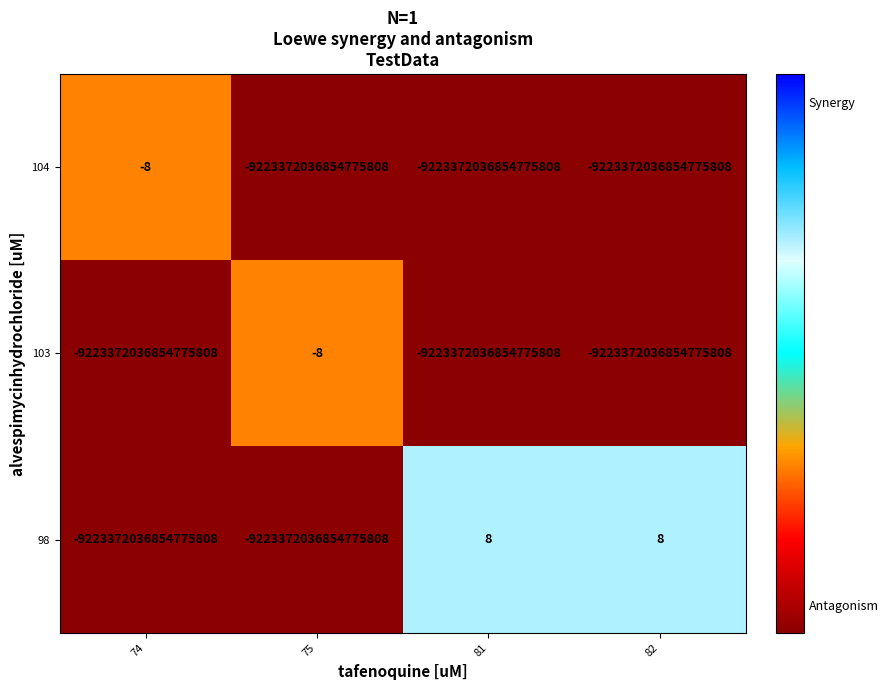

Is it true that 104 equals -9223372036854775808 at 82?

True